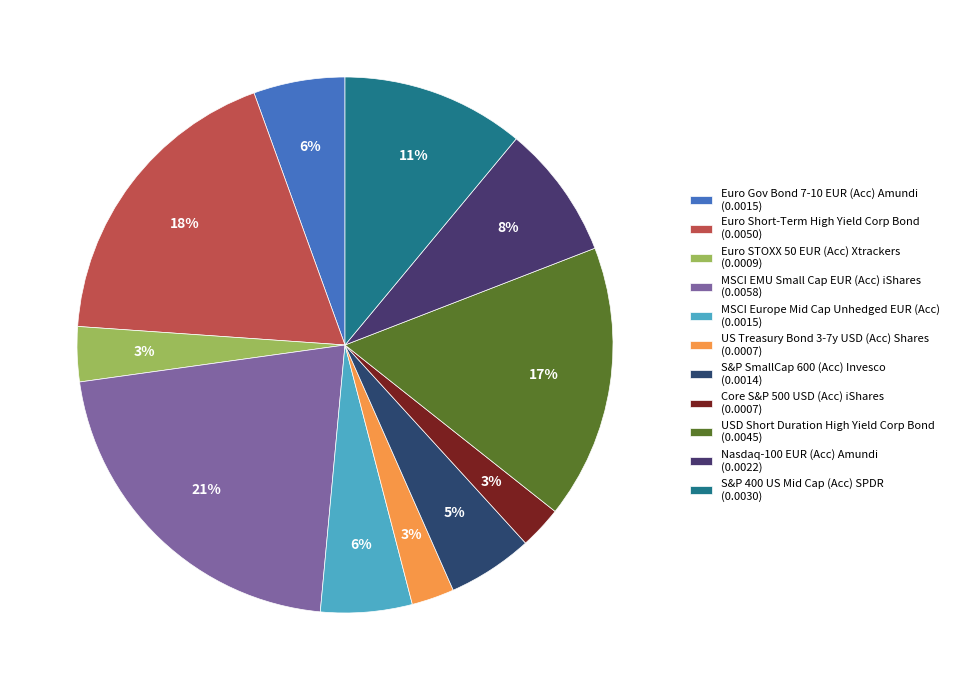

Rank the categories by value from lowest to highest.

US Treasury Bond 3-7y USD (Acc) Shares, Core S&P 500 USD (Acc) iShares, Euro STOXX 50 EUR (Acc) Xtrackers, S&P SmallCap 600 (Acc) Invesco, Euro Gov Bond 7-10 EUR (Acc) Amundi, MSCI Europe Mid Cap Unhedged EUR (Acc), Nasdaq-100 EUR (Acc) Amundi, S&P 400 US Mid Cap (Acc) SPDR, USD Short Duration High Yield Corp Bond, Euro Short-Term High Yield Corp Bond, MSCI EMU Small Cap EUR (Acc) iShares